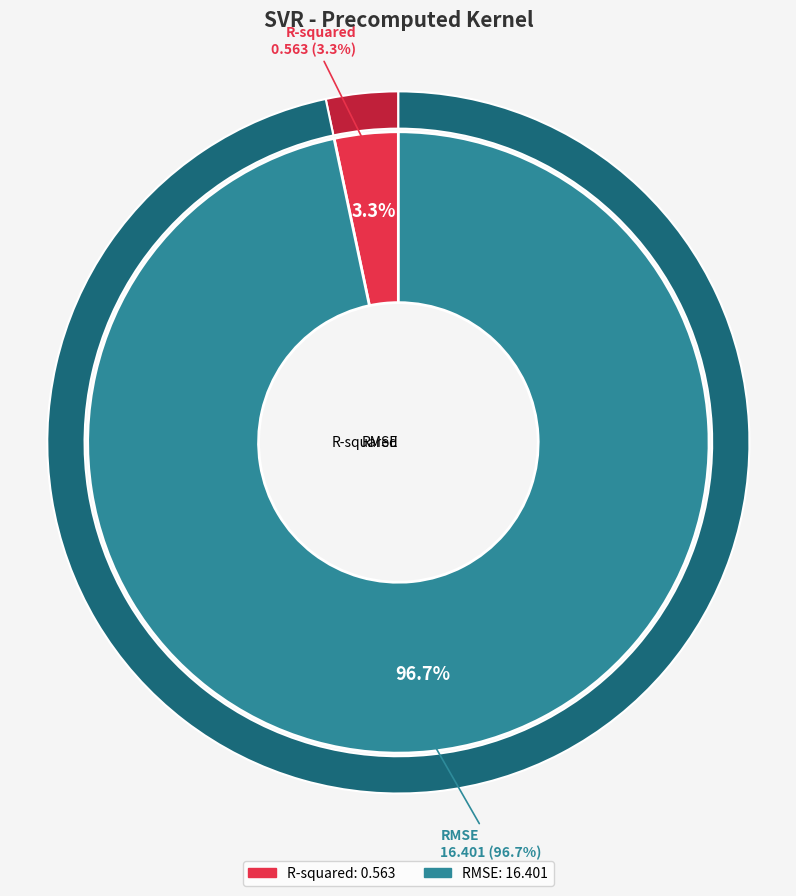

What is the change in value from R-squared to RMSE?

+15.8